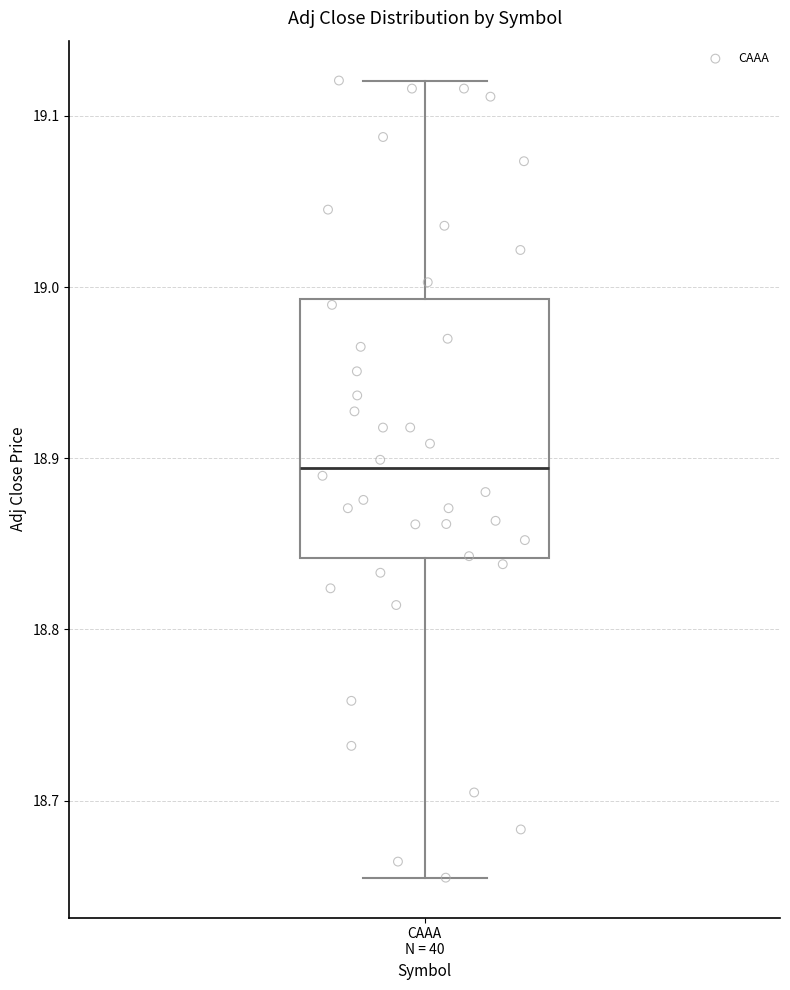

Transcribe this box plot: give where the median line is, the range the box spans, and where the two whiskers end, as read against the y-axis. The values are not printed on the chart, so give them approximately, as read against the axis.

median 18.89, box 18.84 to 18.99, whiskers 18.66 to 19.12